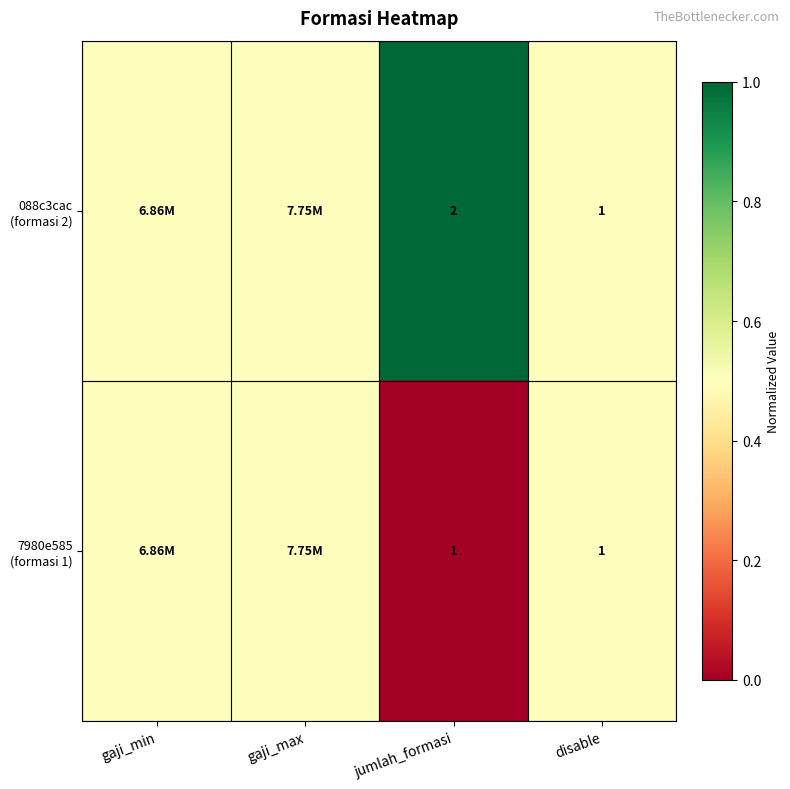

What is the spread (max minus min) of values at jumlah_formasi?

1.0